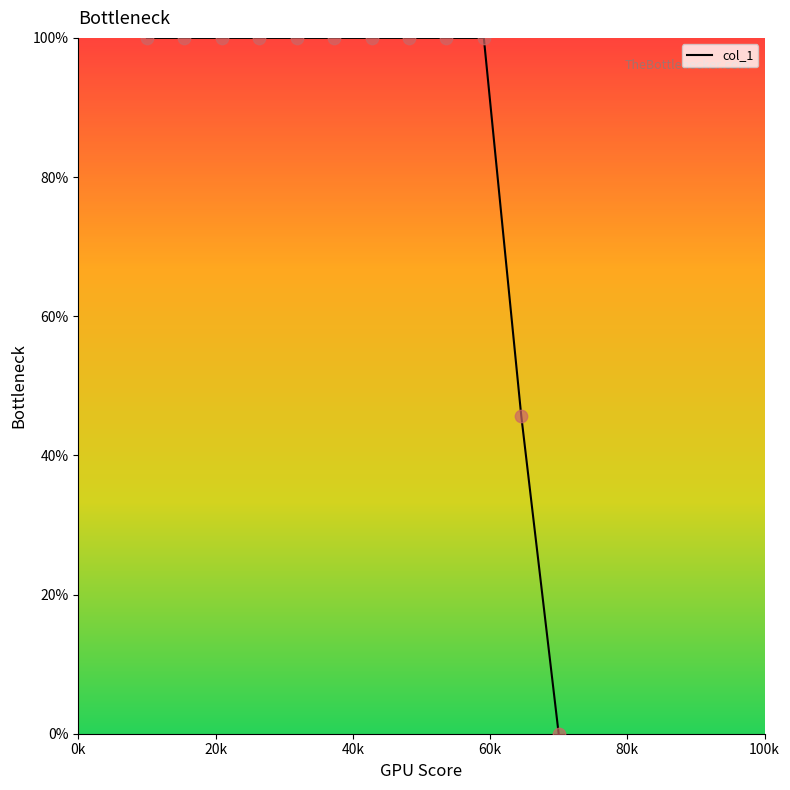

What is the maximum value shown in the chart?

100.0